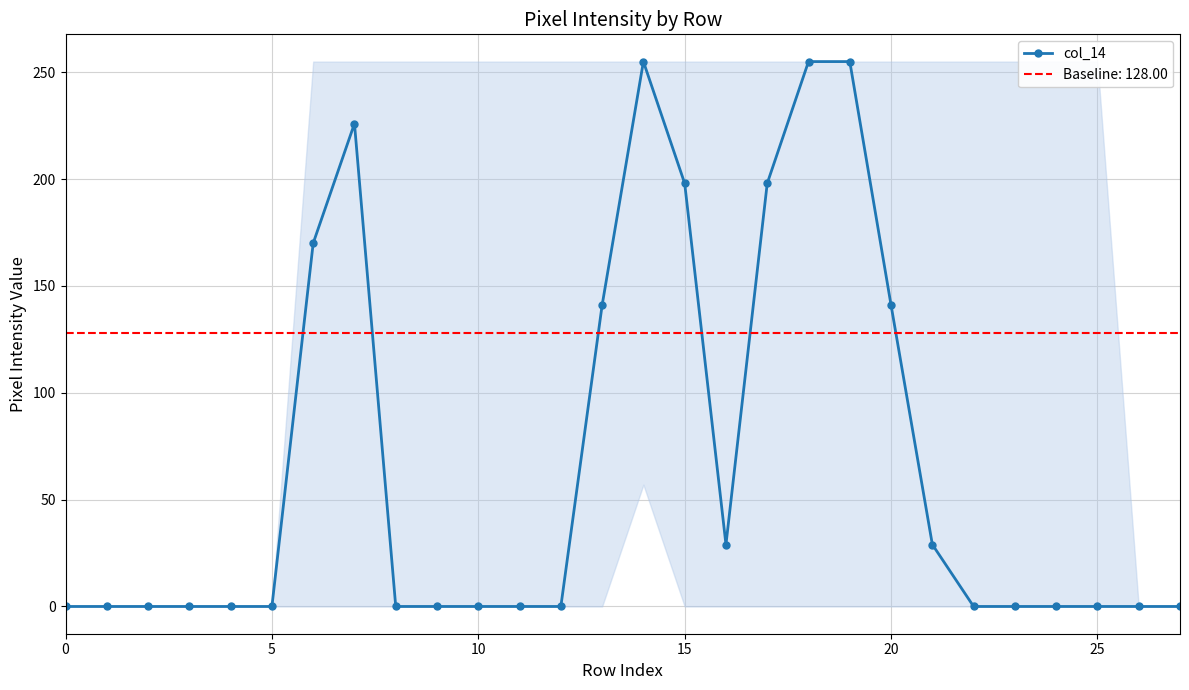

Which has a higher value, 8 or 24?

8